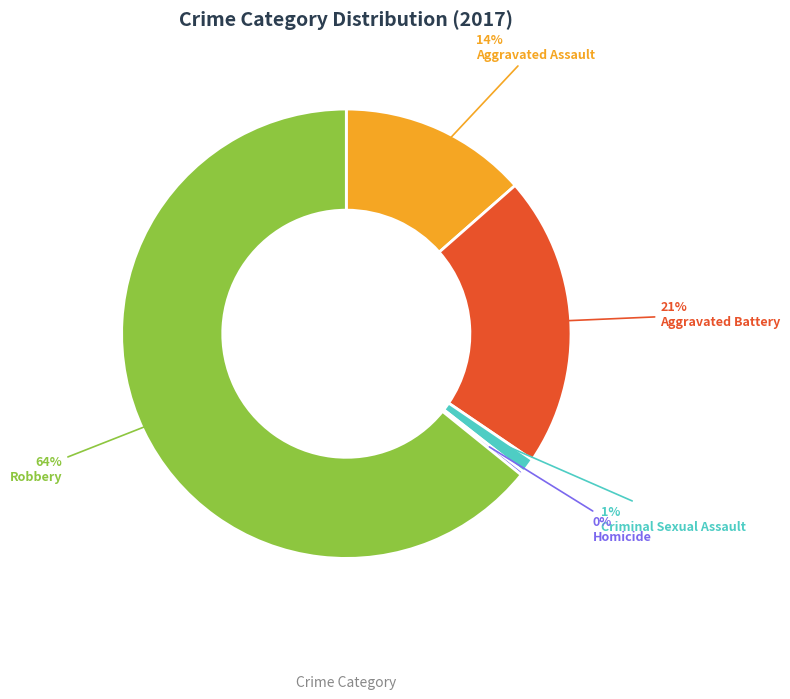

The Criminal Sexual Assault slice represents 1% of the pie. True or false?

True